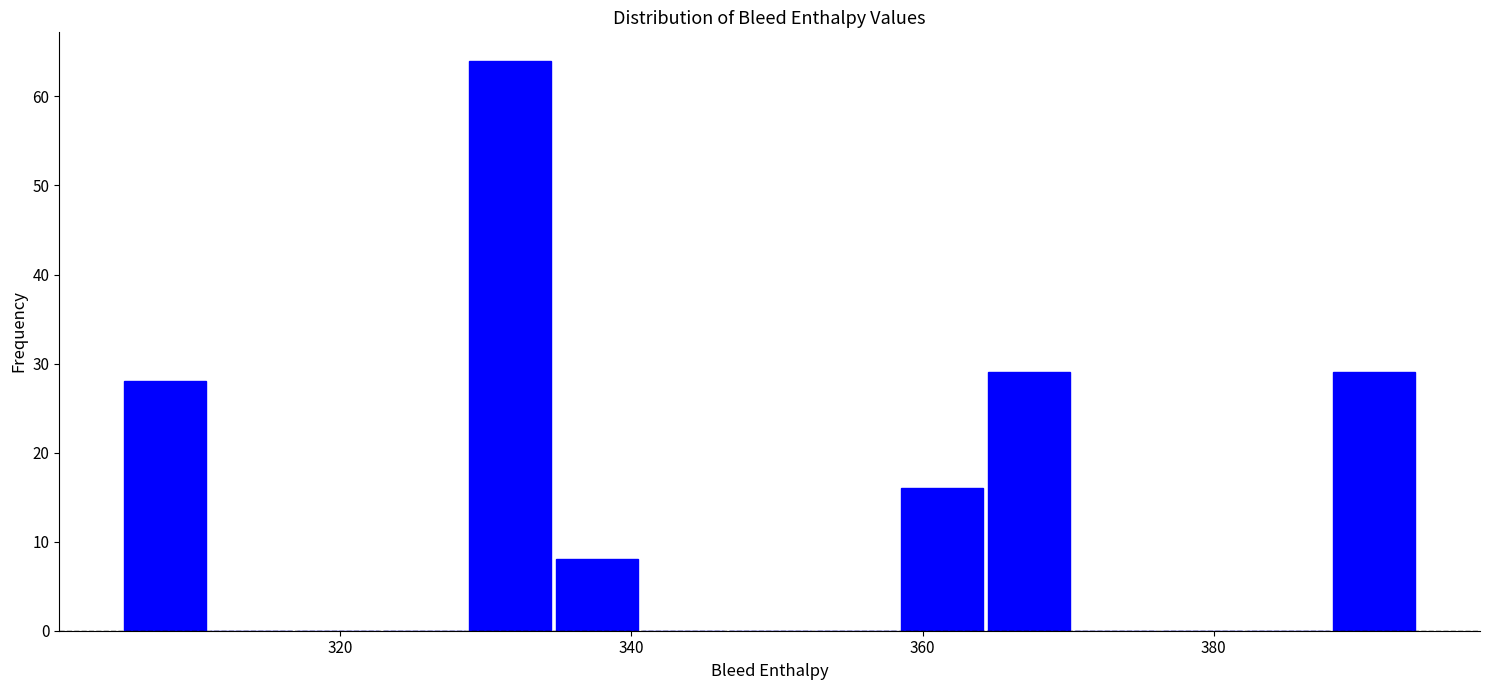

Read against the x-axis, roughly where is the centre of the tallest bar?

332